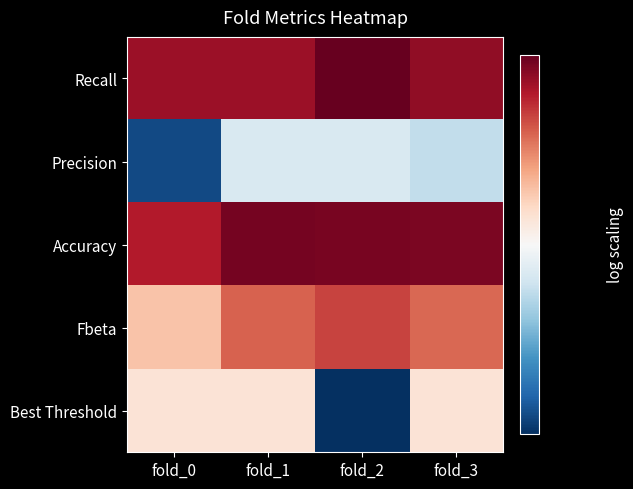

What is the total value across all series at fold_1?

3.4